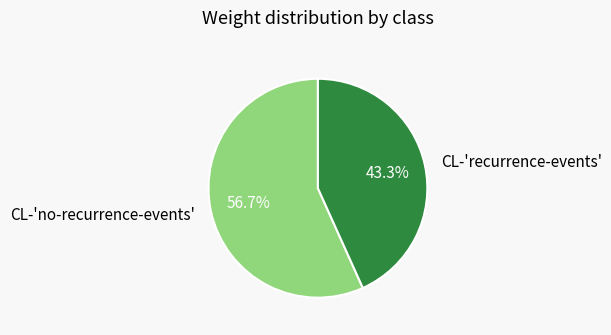

What is the majority slice?

CL-'no-recurrence-events'